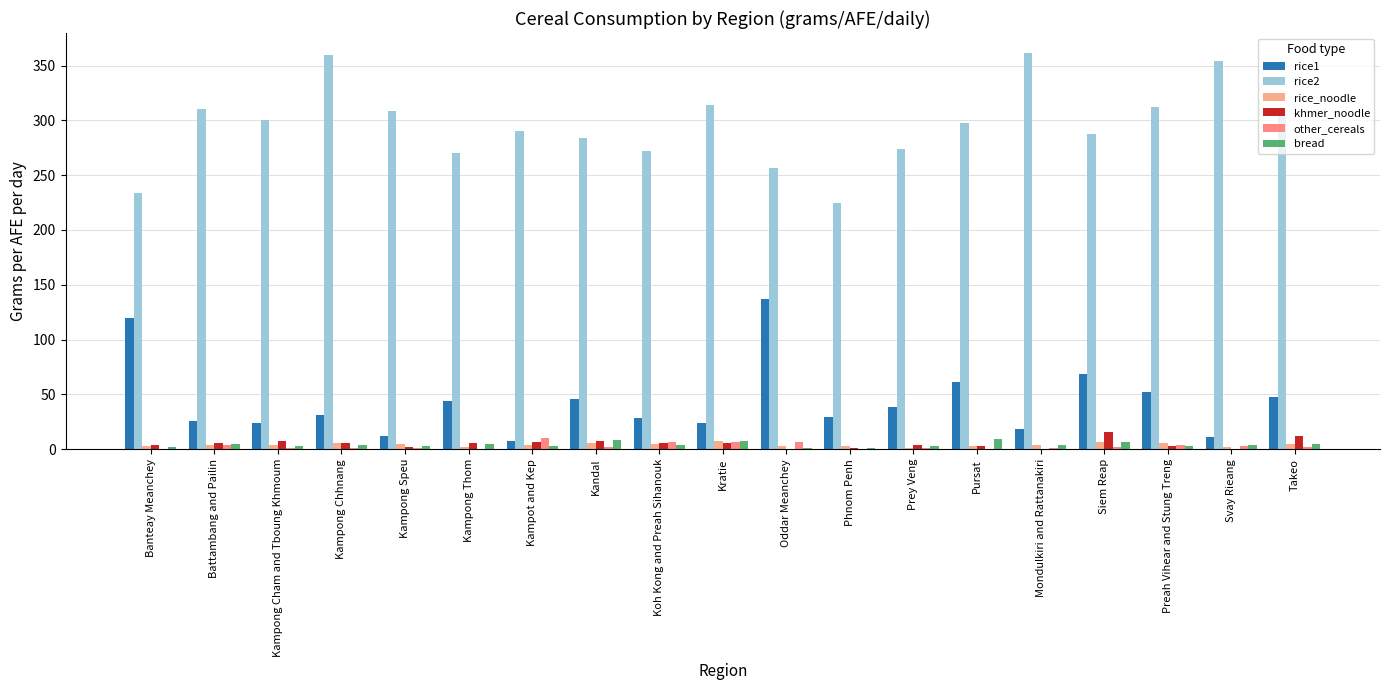

Which series has the largest total across all categories?

rice2